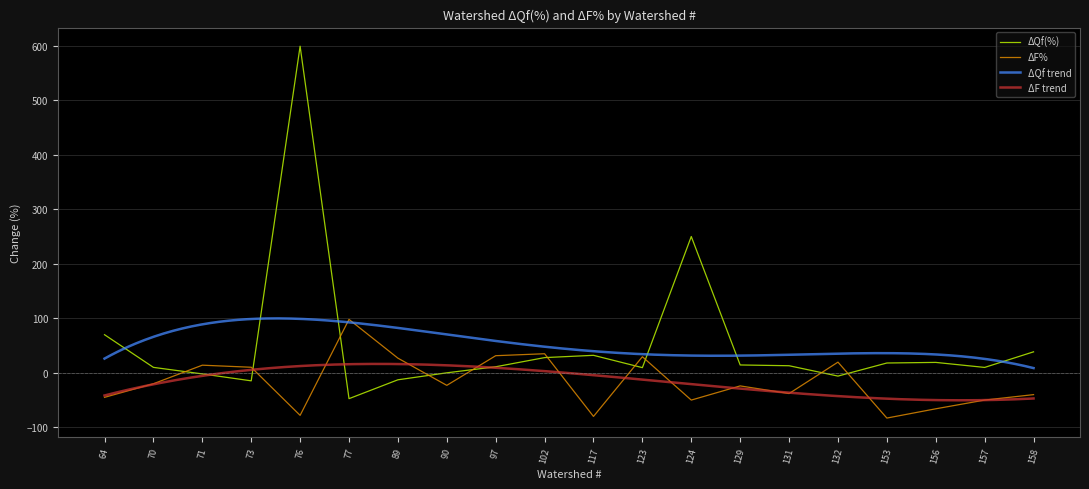

Where do ΔF% and ΔQf(%) first cross each other?

70 and 71